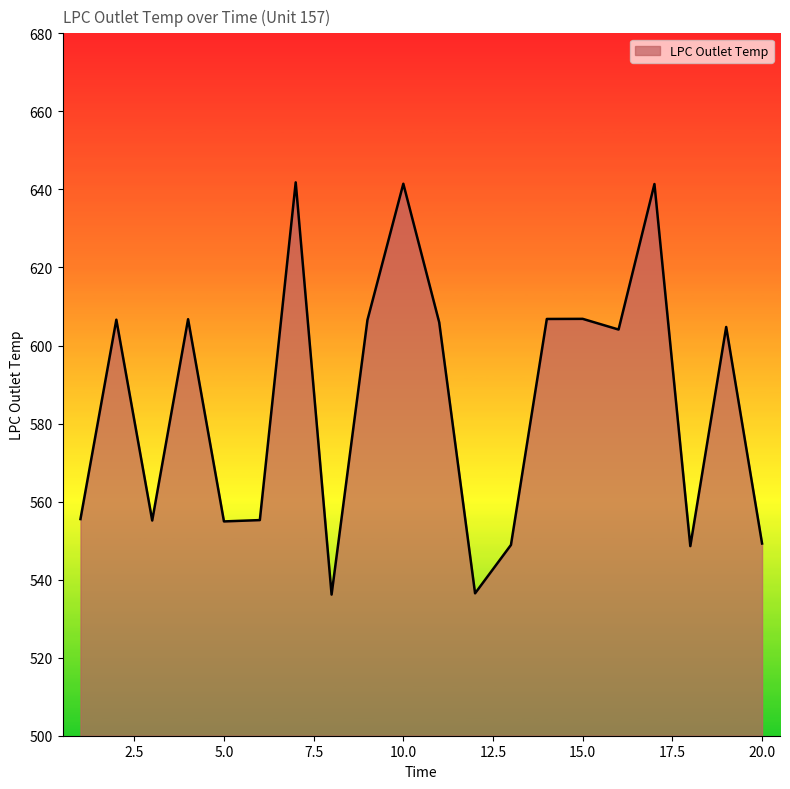

How many interior local peaks (higher than both neighbors) does the data have?

7